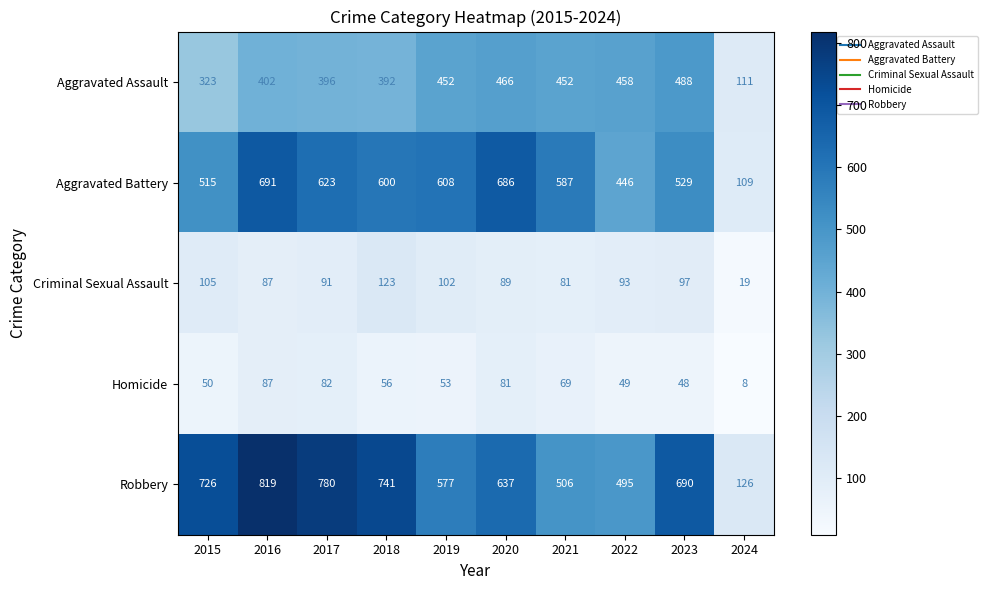

True or false: Robbery has a value of 1192 at 2016.

False